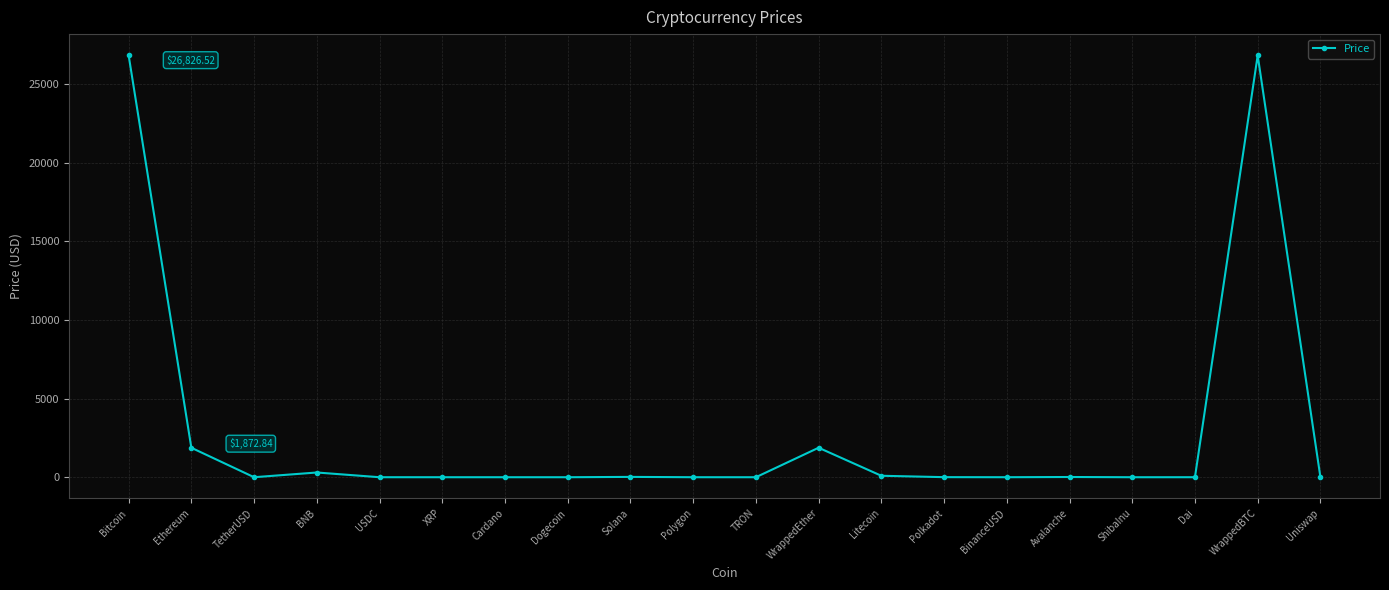

Between Polygon and BNB, which is larger?

BNB